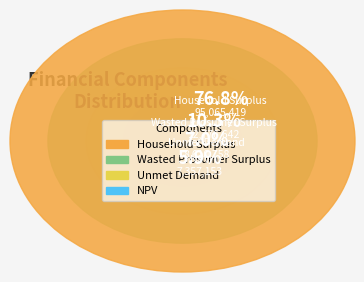

To the nearest percent, what is the combined percentage of Wasted Prosumer Surplus and NPV?

16%